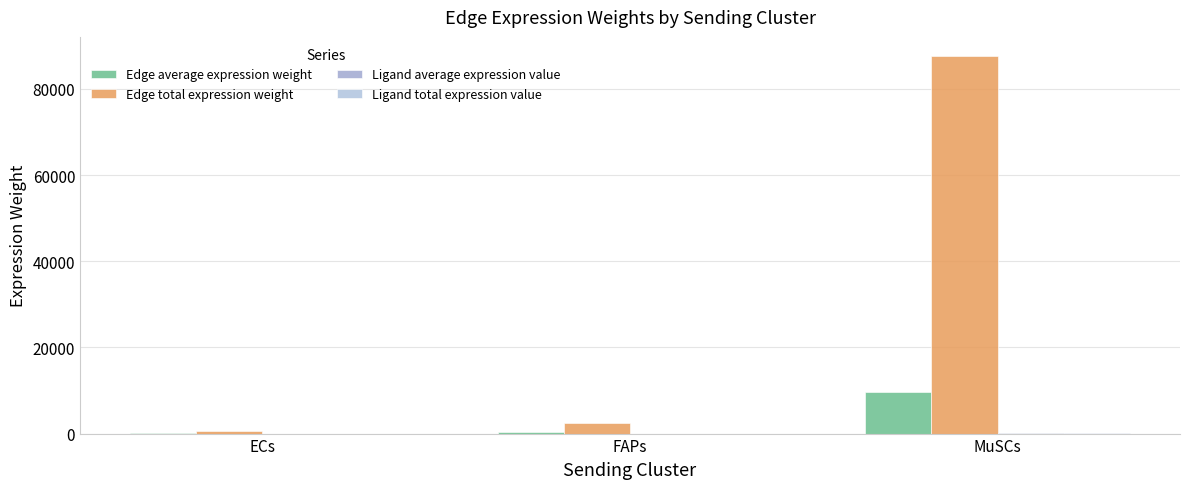

What is the greatest value displayed?

87663.3